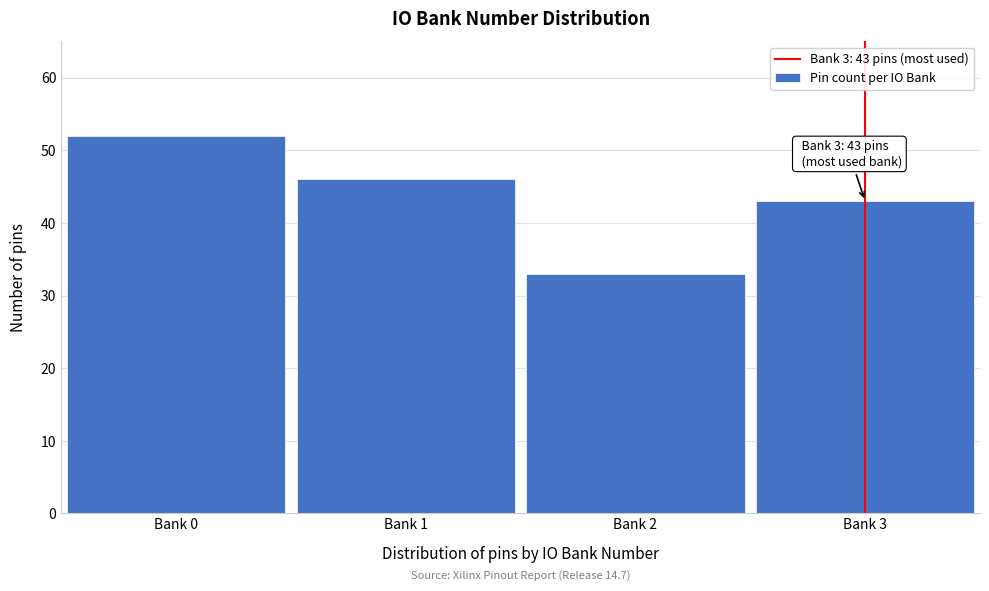

Reading right to left, extract all data points from this chart.

43	33	46	52